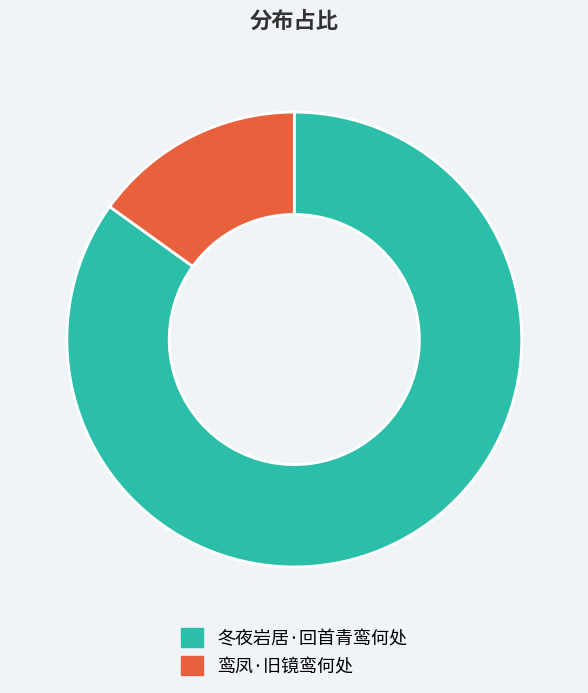

True or false: 鸾凤·旧镜鸾何处 accounts for 15% of the total.

True